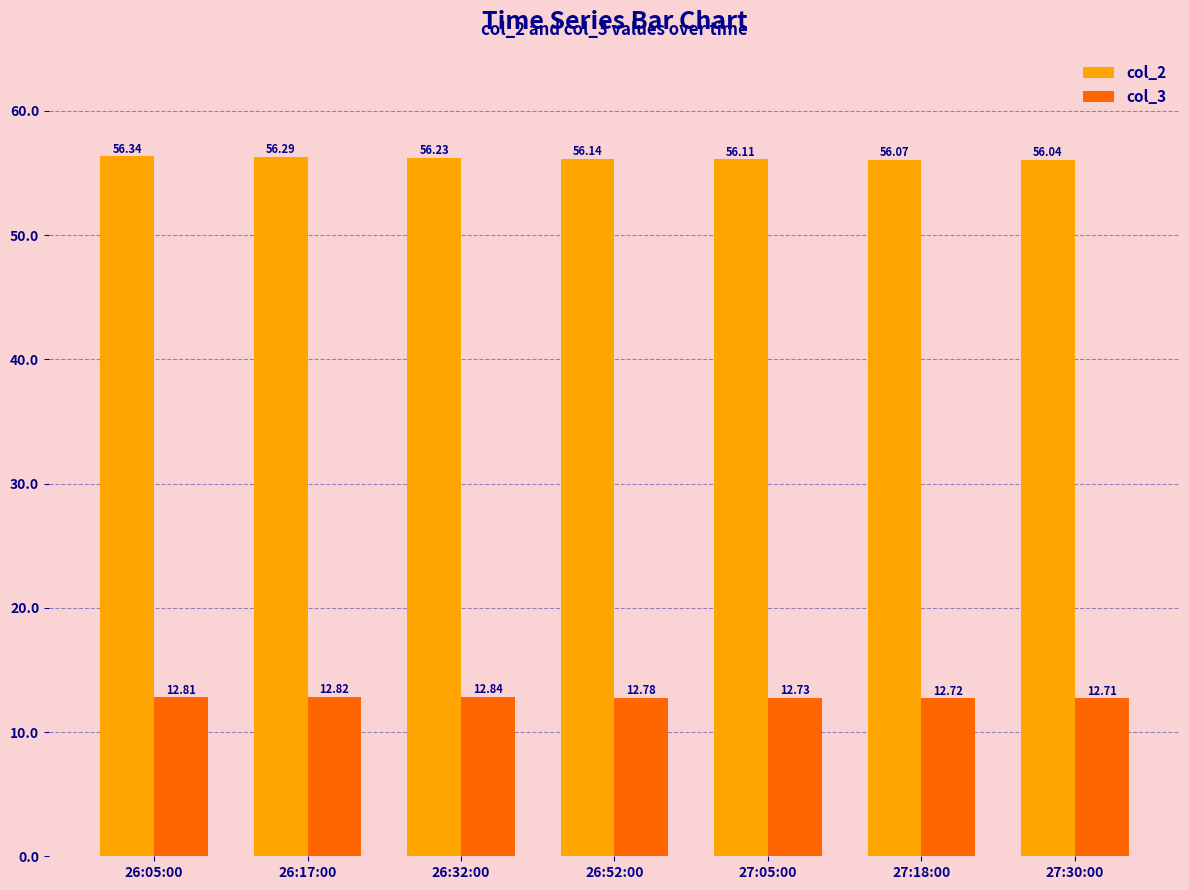

What is the difference between the col_2 values at 26:52:00 and 27:18:00?

0.1